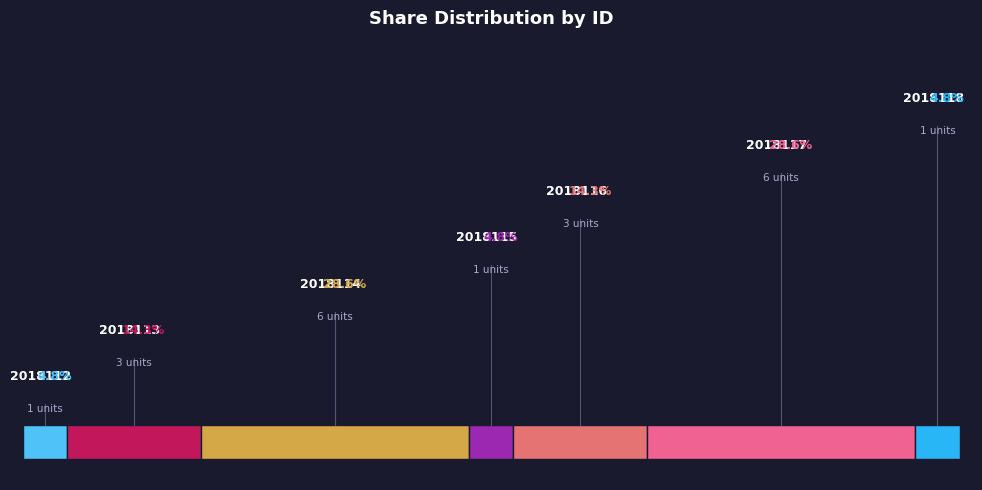

Is there a majority slice in this chart?

No